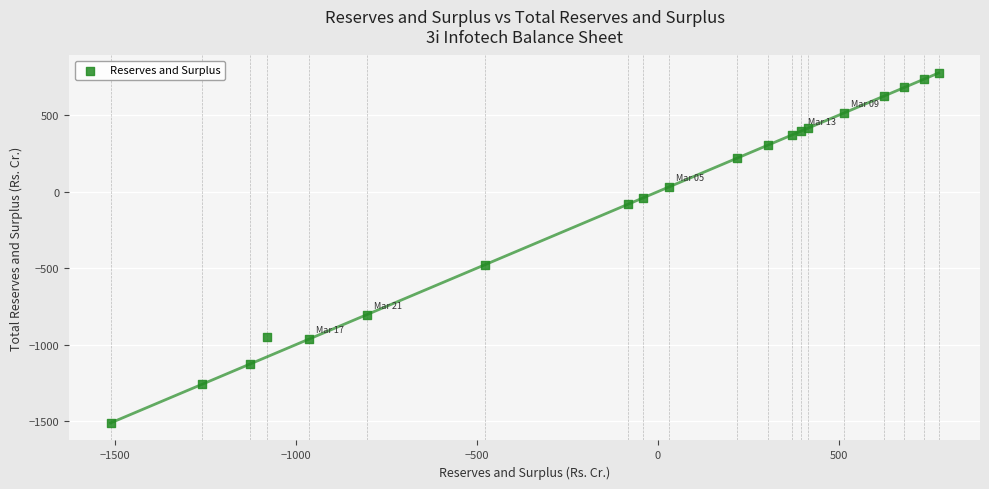

What Y value in the scatter plot is closest to -368?

-477.4